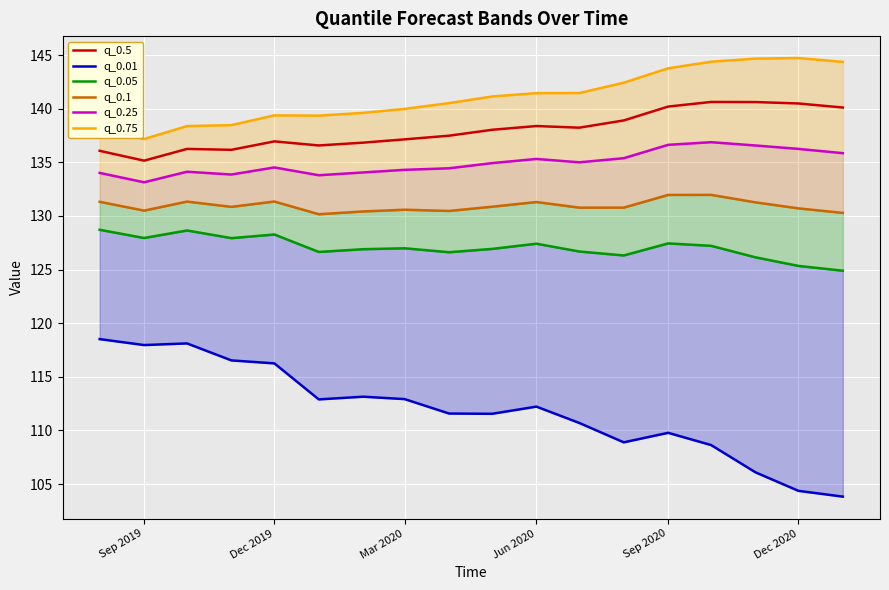

Reading right to left, list all the values displayed in this chart.

q_0.5: 140.1	140.5	140.6	140.6	140.2	138.9	138.2	138.4	138.0	137.5	137.1	136.8	136.6	137.0	136.2	136.3	135.2	136.1
q_0.01: 103.8	104.4	106.1	108.6	109.8	108.9	110.7	112.2	111.5	111.6	112.9	113.1	112.9	116.3	116.5	118.1	118.0	118.5
q_0.05: 124.9	125.3	126.1	127.2	127.4	126.3	126.7	127.4	126.9	126.6	127.0	126.9	126.6	128.3	127.9	128.6	127.9	128.7
q_0.1: 130.3	130.7	131.3	132.0	132.0	130.8	130.8	131.3	130.9	130.5	130.6	130.4	130.2	131.3	130.8	131.3	130.5	131.3
q_0.25: 135.9	136.3	136.6	136.9	136.6	135.4	135.0	135.3	134.9	134.4	134.3	134.1	133.8	134.5	133.9	134.1	133.1	134.0
q_0.75: 144.4	144.7	144.7	144.4	143.8	142.4	141.5	141.5	141.1	140.5	140.0	139.6	139.4	139.4	138.5	138.4	137.2	138.1